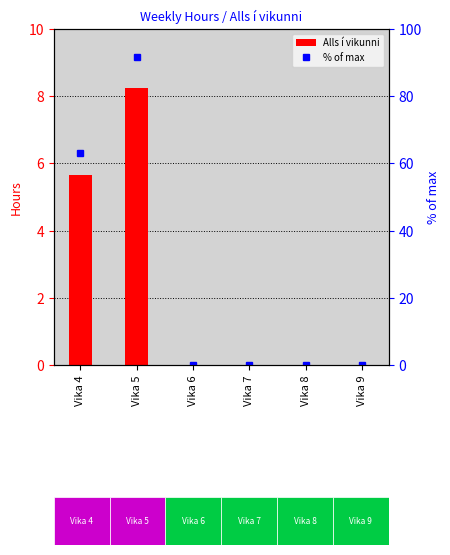

Rank the series by their maximum value, from highest to lowest.

% of max, Alls í vikunni